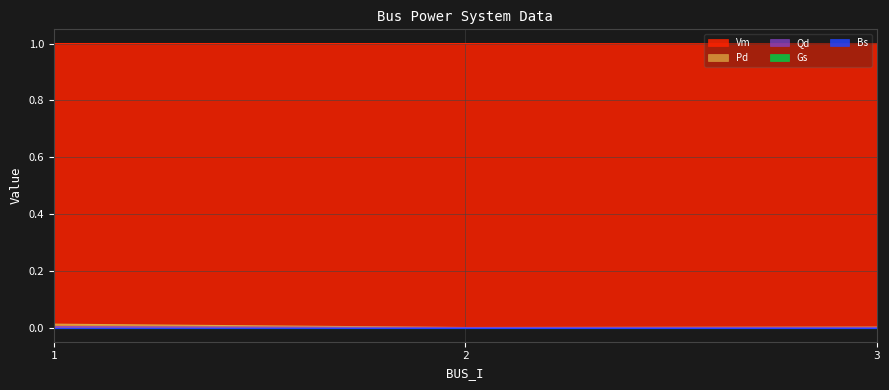

At which category is the sum across all series the highest?

1